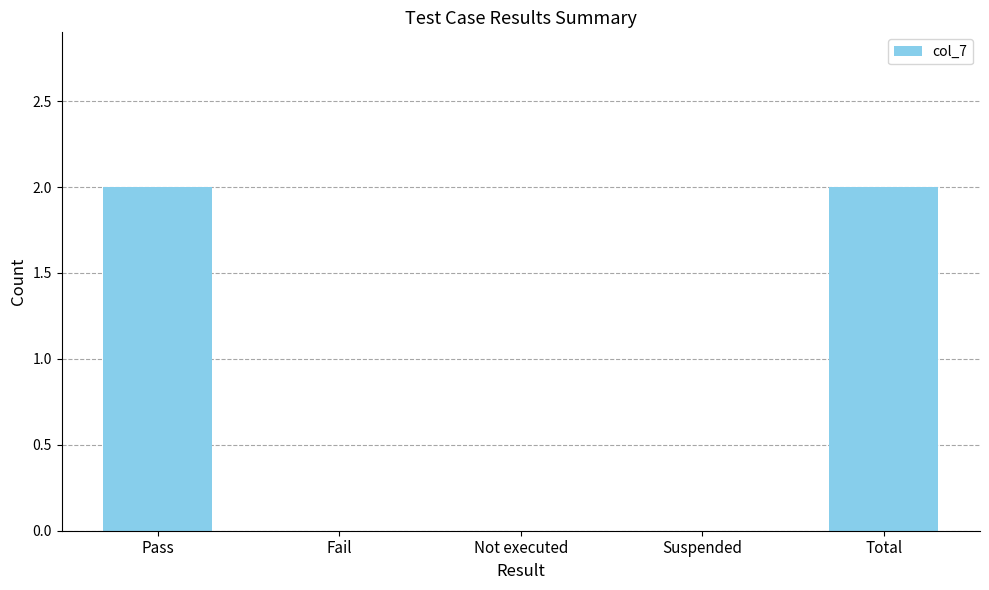

Between Total and Not executed, which is larger?

Total